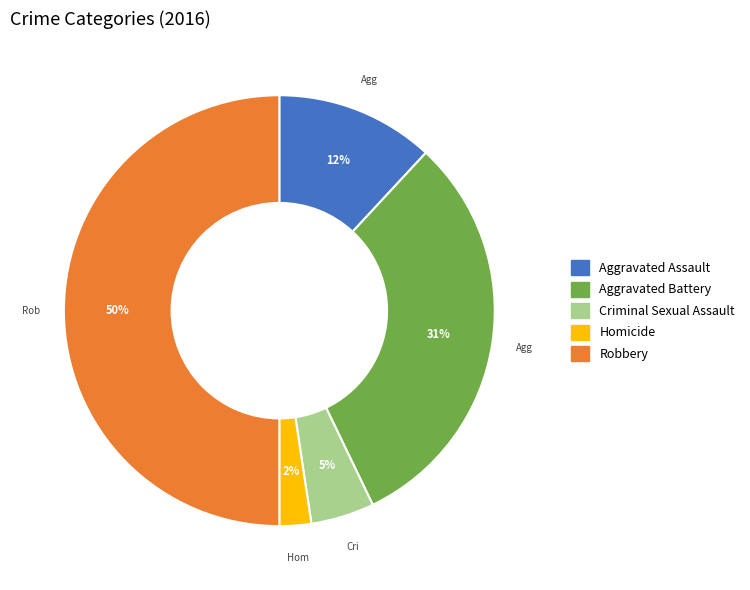

Does Homicide account for over 50% of the chart?

No